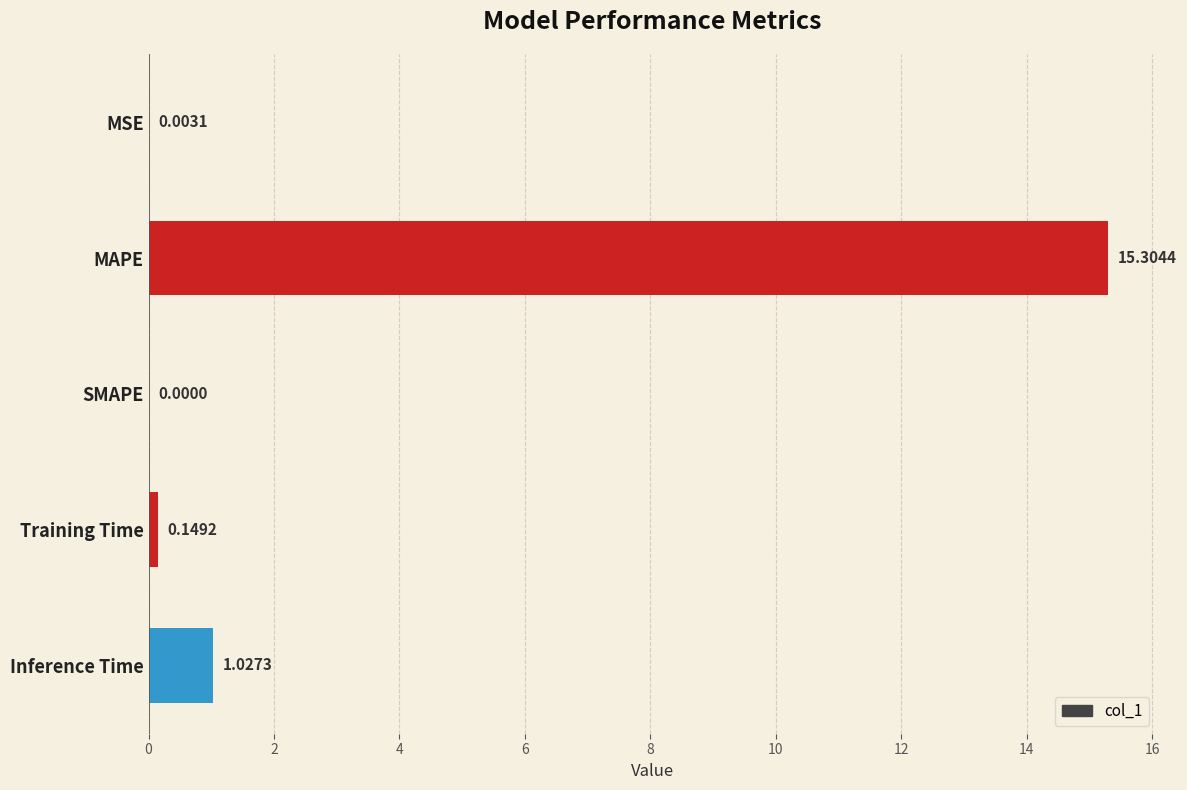

Between MSE and MAPE, which is larger?

MAPE